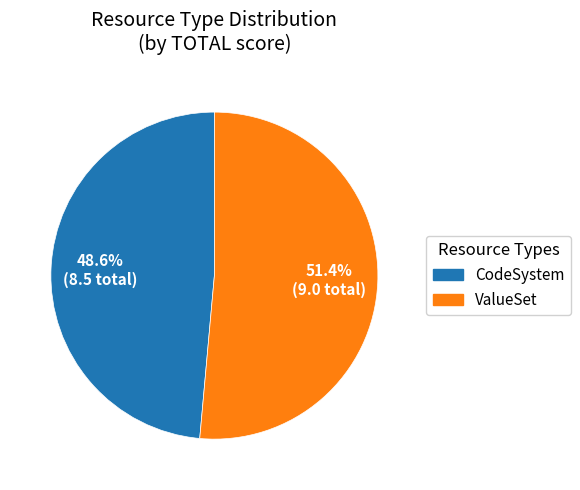

To the nearest percent, what portion does ValueSet represent?

51%